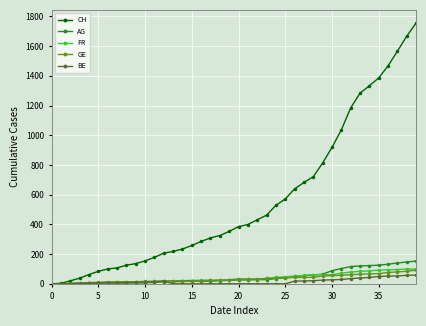

What is the highest value of the AG series?

153